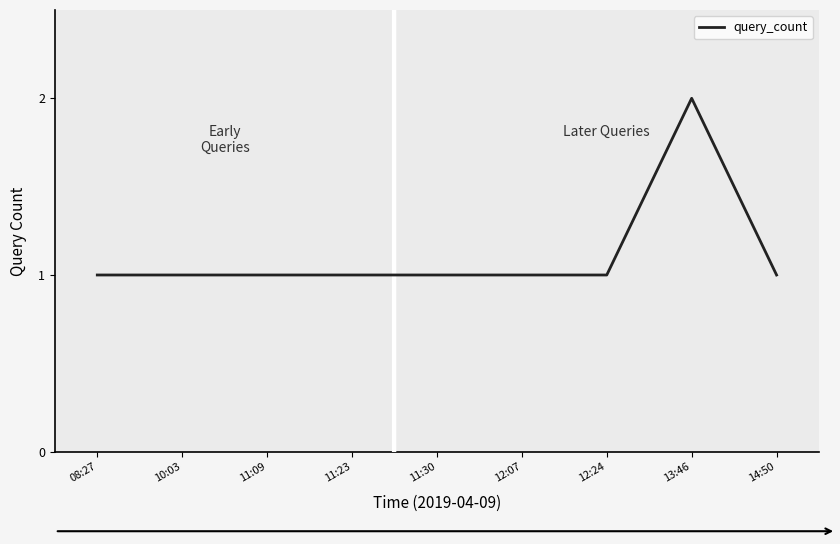

What is the difference between the maximum and second lowest values?

1